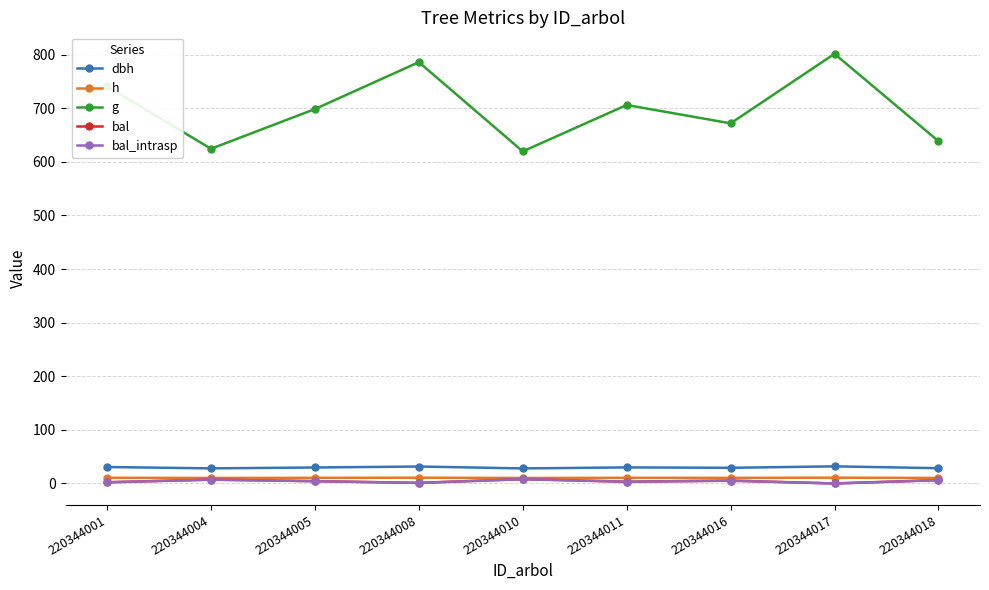

True or false: bal_intrasp and h intersect in this chart.

False